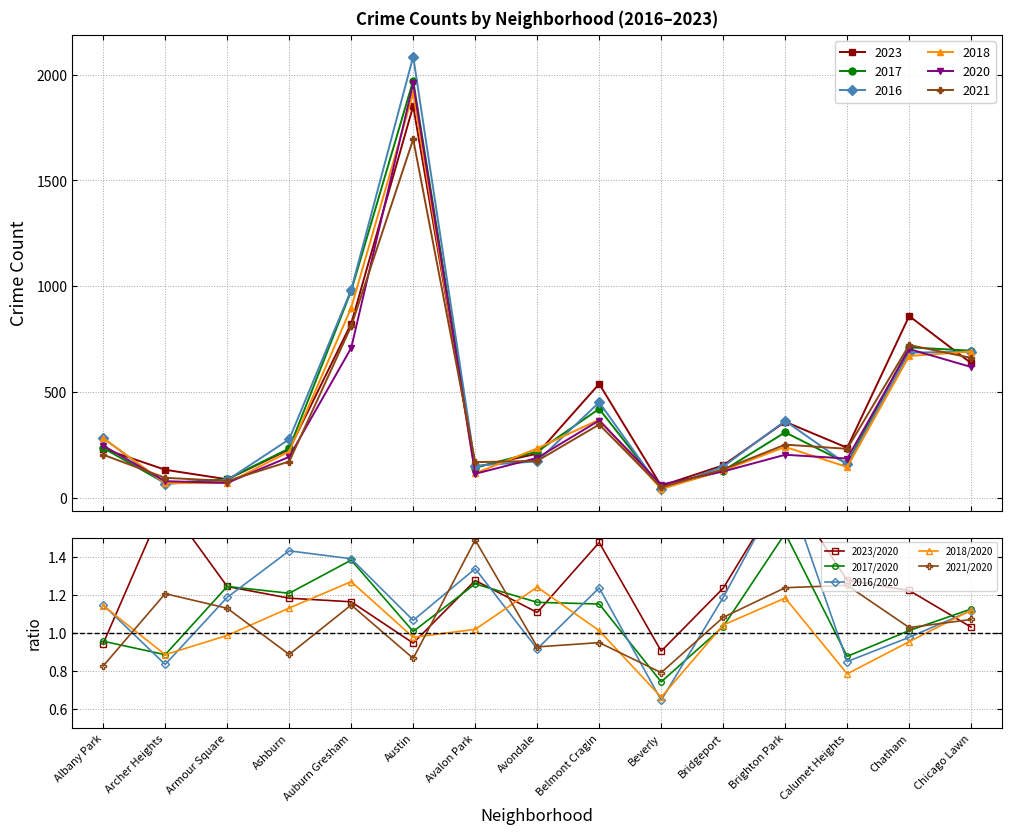

Is it true that 2017/2020 equals 1.5 at Brighton Park?

True